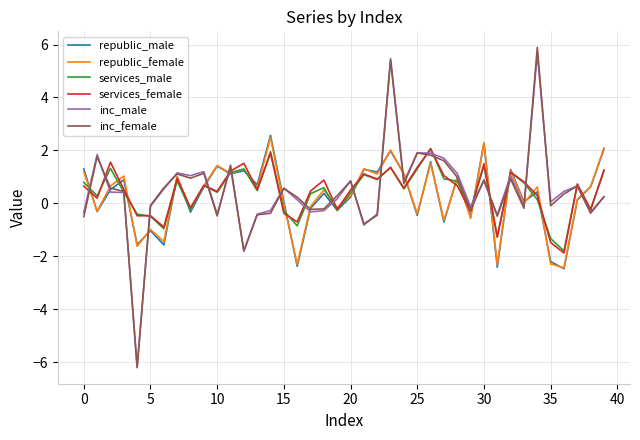

What is the greatest value displayed?

5.9